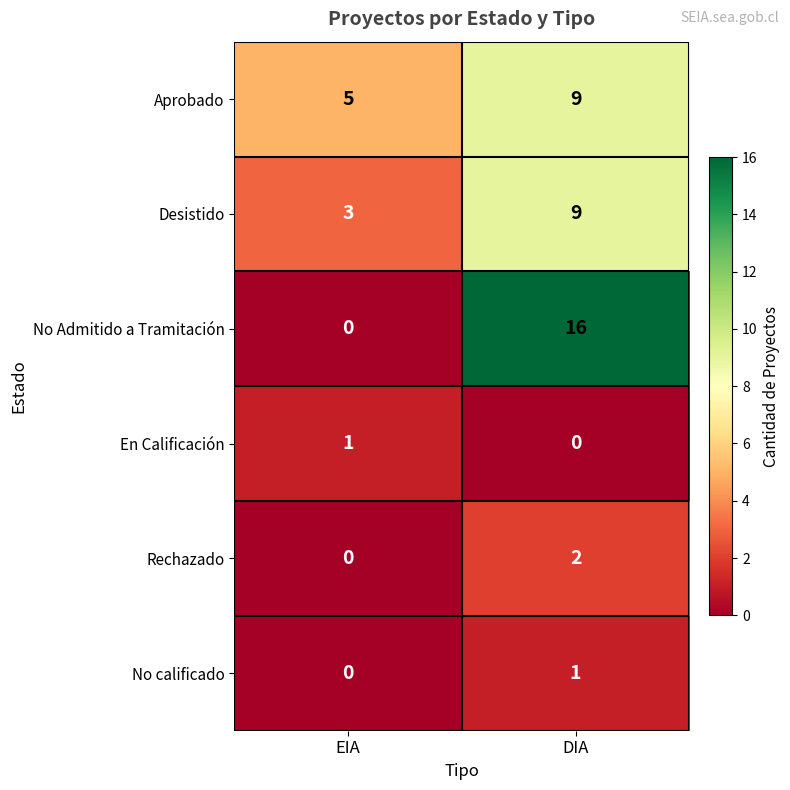

What is the difference between the Aprobado values at EIA and DIA?

4